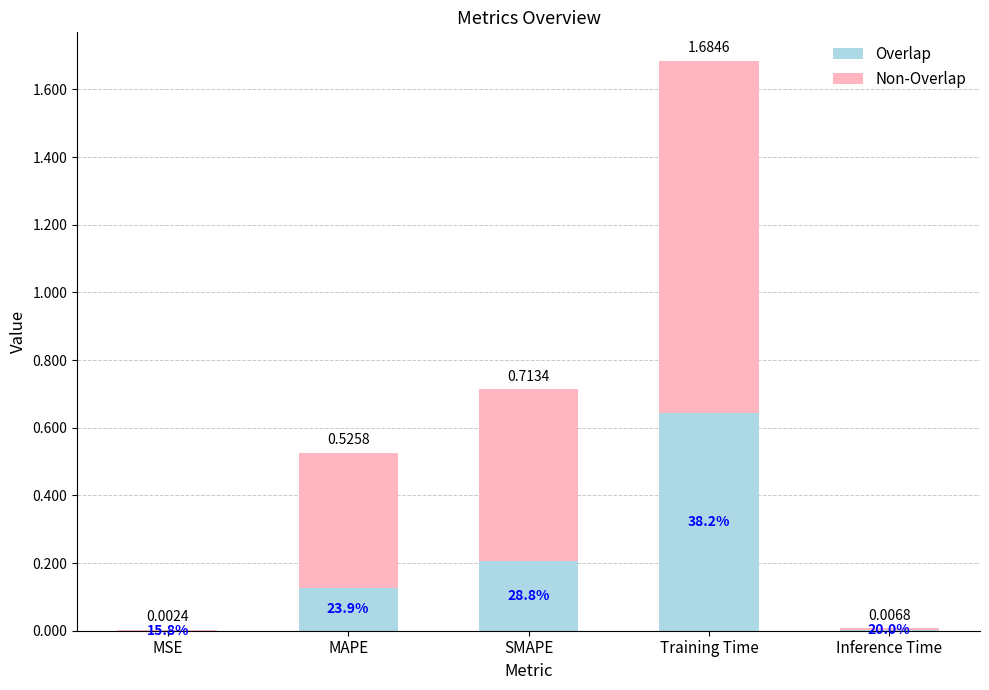

Are the bars horizontal?

No